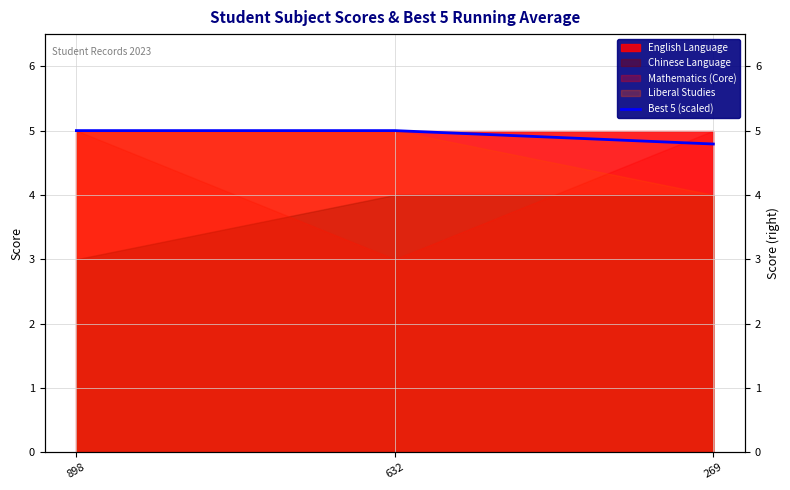

The chart shows a value of 1.7 at 269. True or false?

False